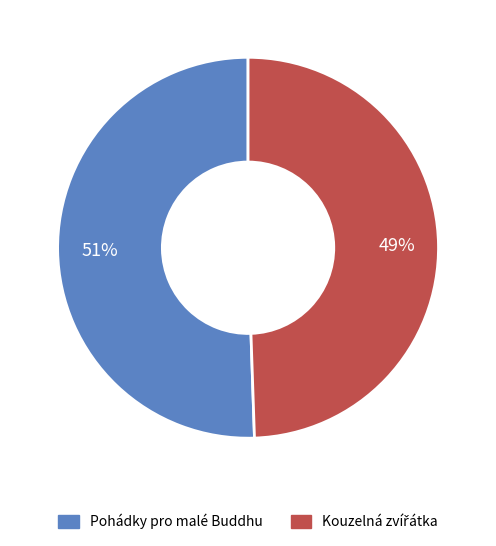

How many segments does this pie chart have?

2